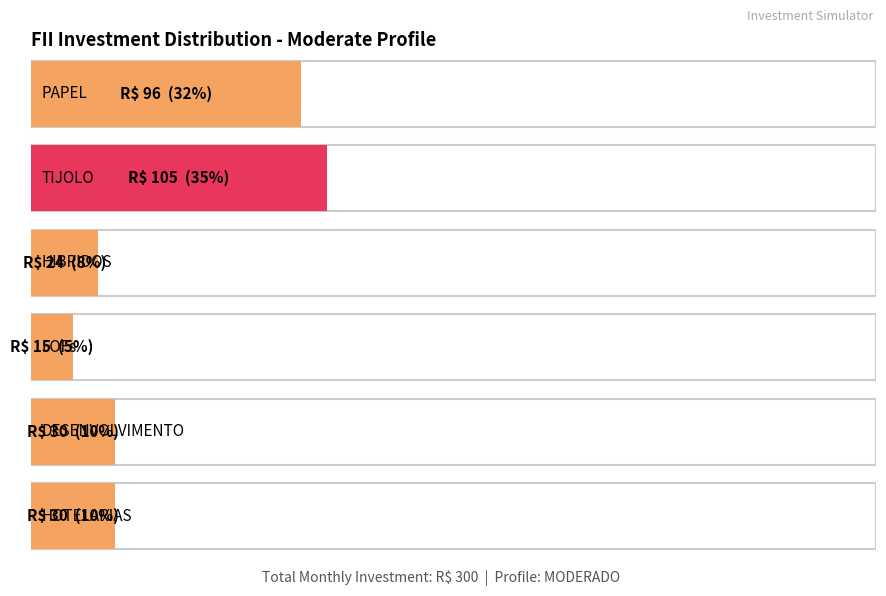

What is the sum of the values at HOTELARIAS and HIBRIDOS?

54